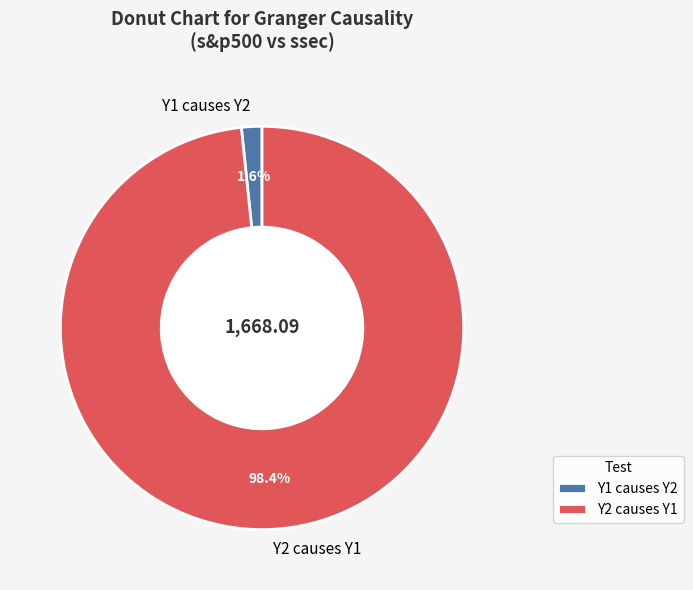

Is the sum of Y1 causes Y2 and Y2 causes Y1 greater than half?

Yes